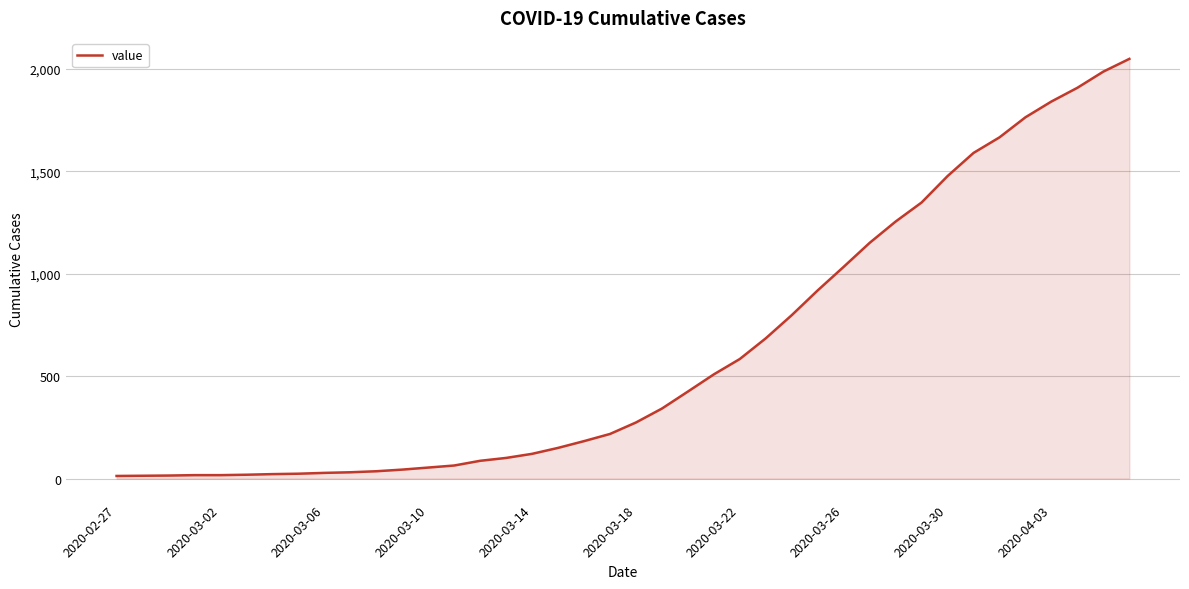

What is the maximum value shown in the chart?

2049